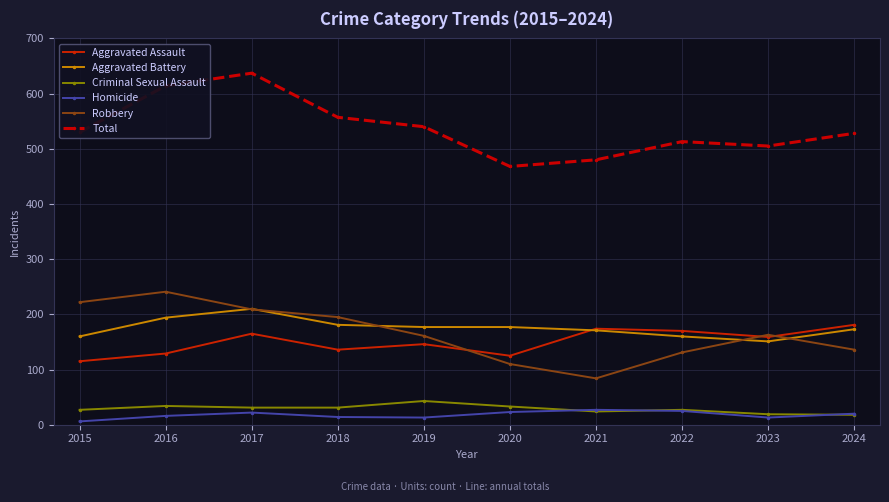

Count the number of categories in the chart.

10